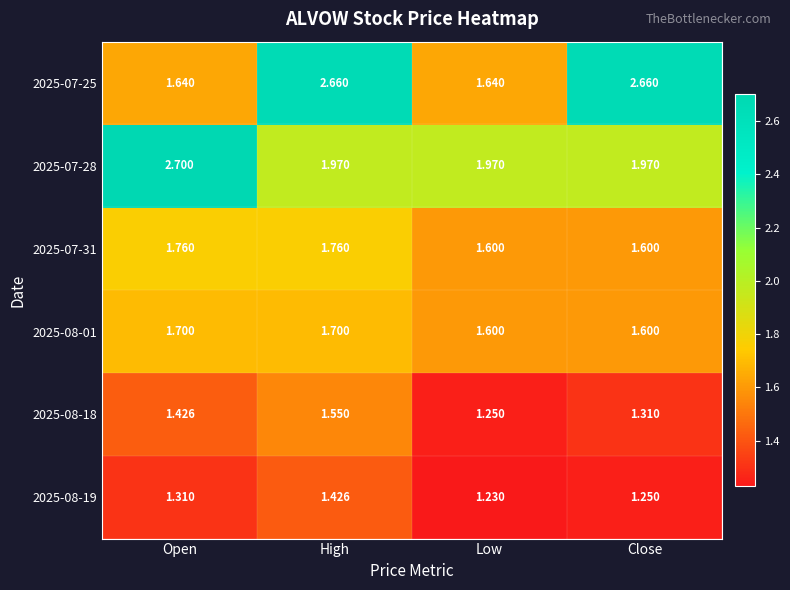

Between Open and Low, which series saw the biggest shift?

2025-07-28